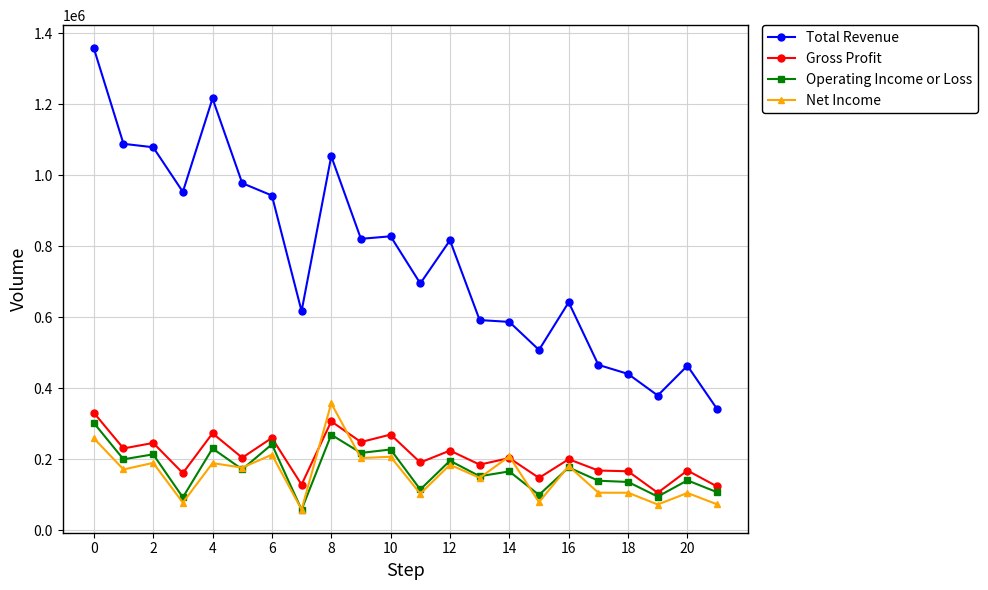

What is the average value of the Total Revenue series?

767268